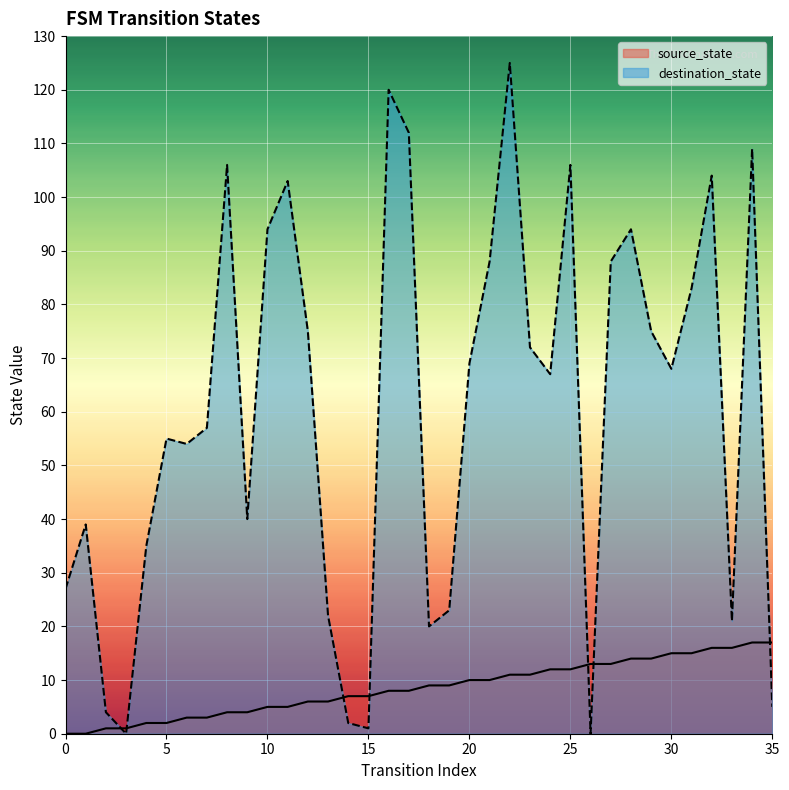

What value does the destination_state series have at 28, to the nearest 5?

95